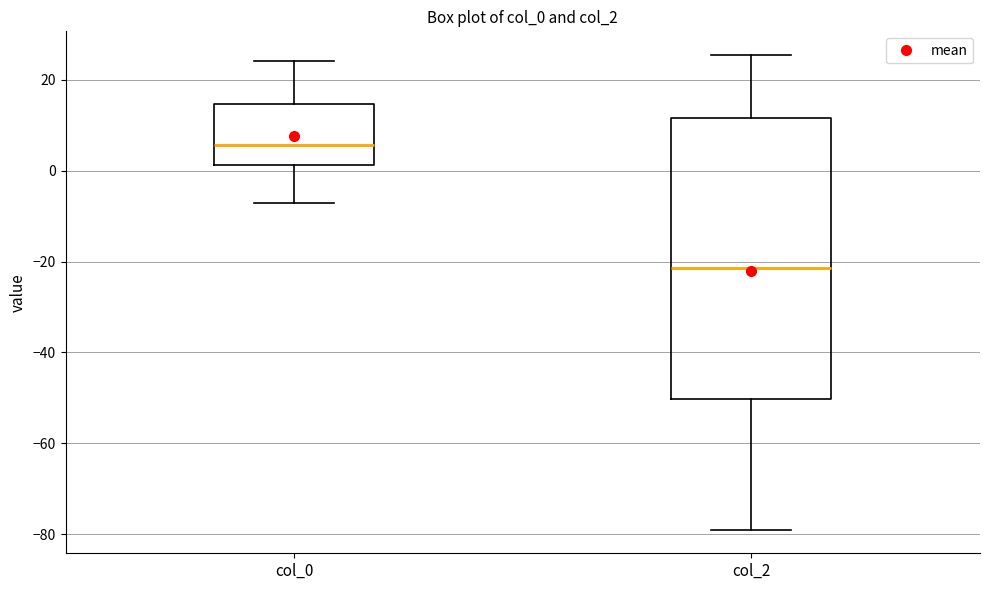

Reading left to right, read every box against the y-axis: the position of its median line, the range the box covers, and the ends of its whiskers. The values are not printed on the chart, so give them approximately, as read against the axis.

col_0: median 6, box 2 to 14, whiskers -8 to 24
col_2: median -22, box -50 to 12, whiskers -78 to 26